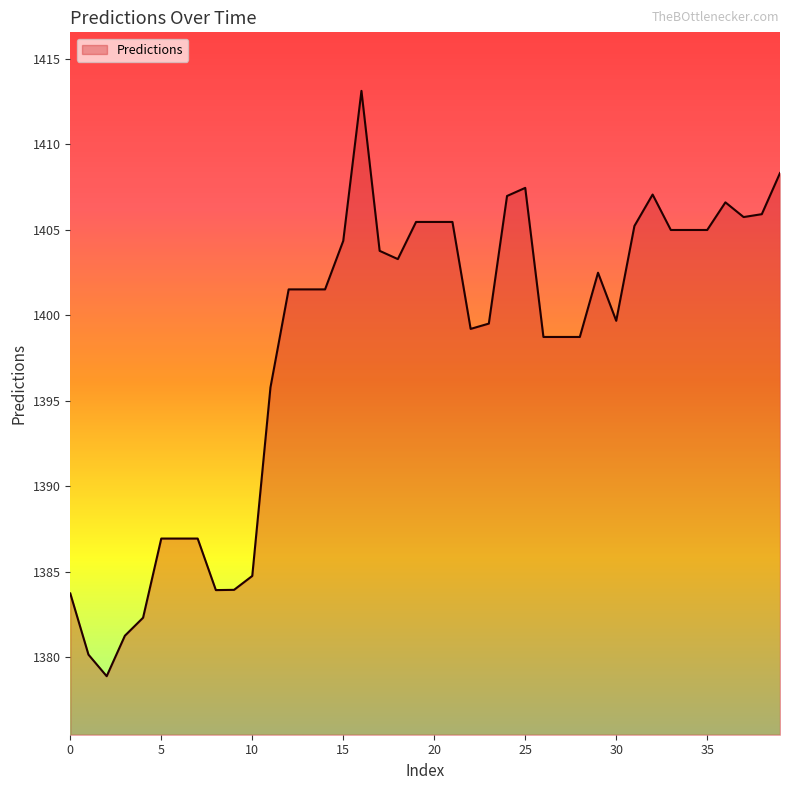

What is the greatest value displayed?

1413.1